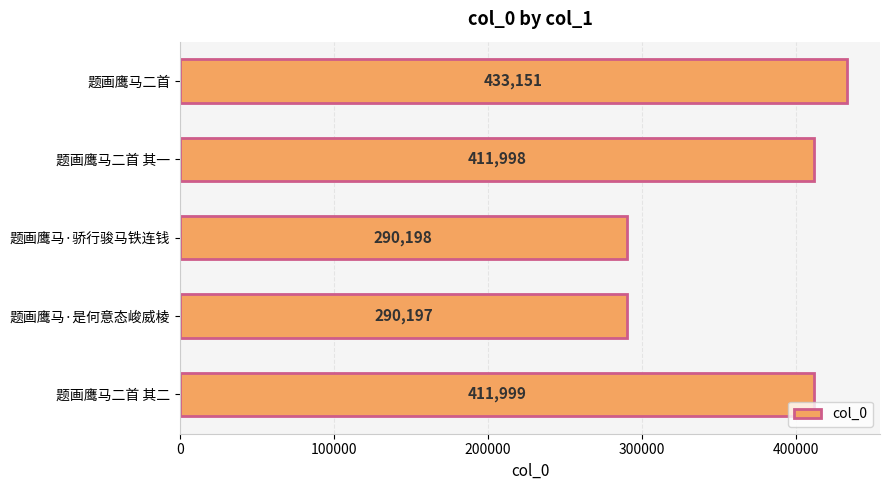

Reading top to bottom, extract all data points from this chart.

题画鹰马二首=433151	题画鹰马二首 其一=411998	题画鹰马·骄行骏马铁连钱=290198	题画鹰马·是何意态峻威棱=290197	题画鹰马二首 其二=411999